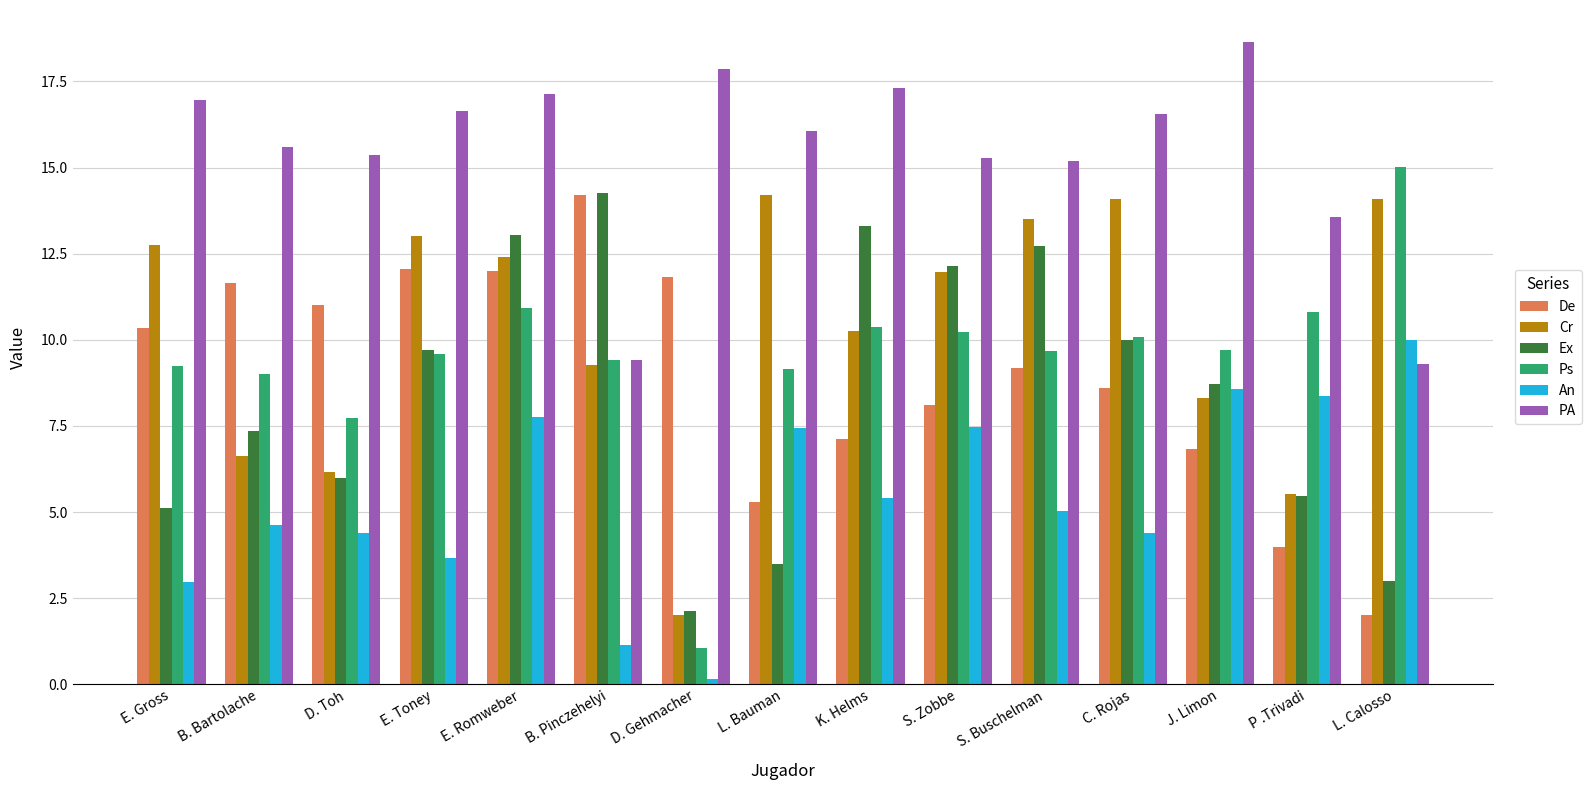

The Cr series shows 6.9 at E. Gross. True or false?

False